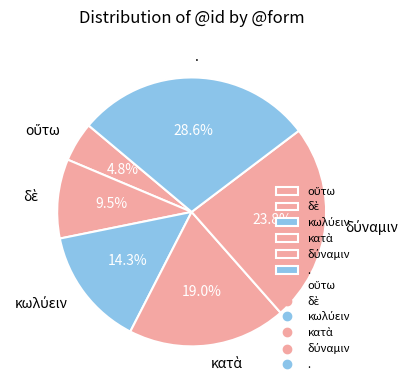

Does any single category account for the majority?

No